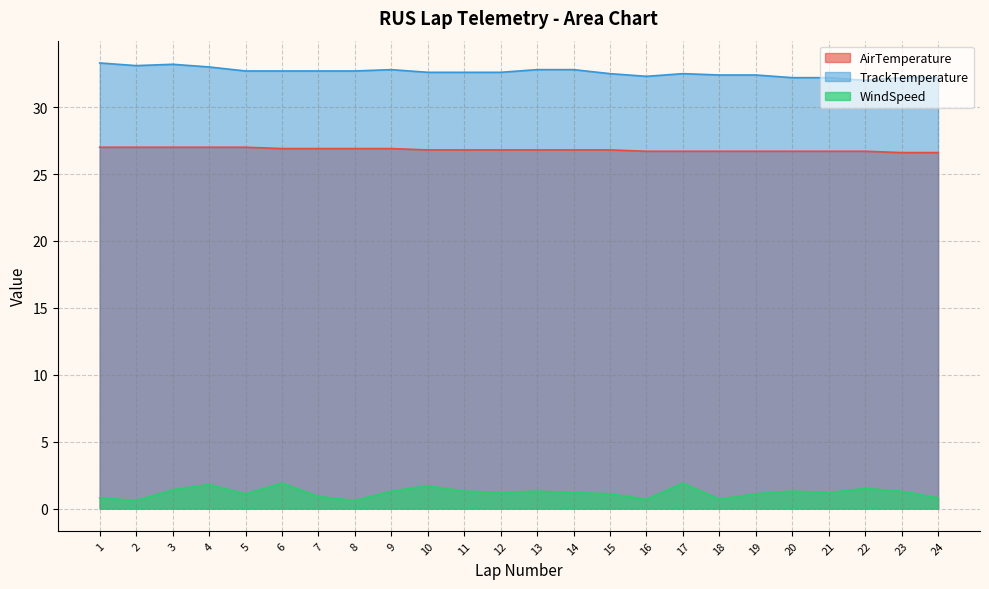

What is the difference between the maximum and second lowest values in the TrackTemperature series?

1.1